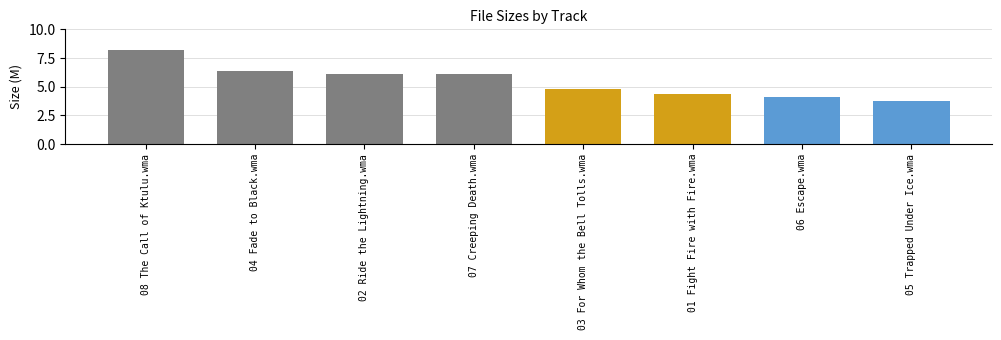

What is the sum of the values at 07 Creeping Death.wma and 04 Fade to Black.wma?

12.5